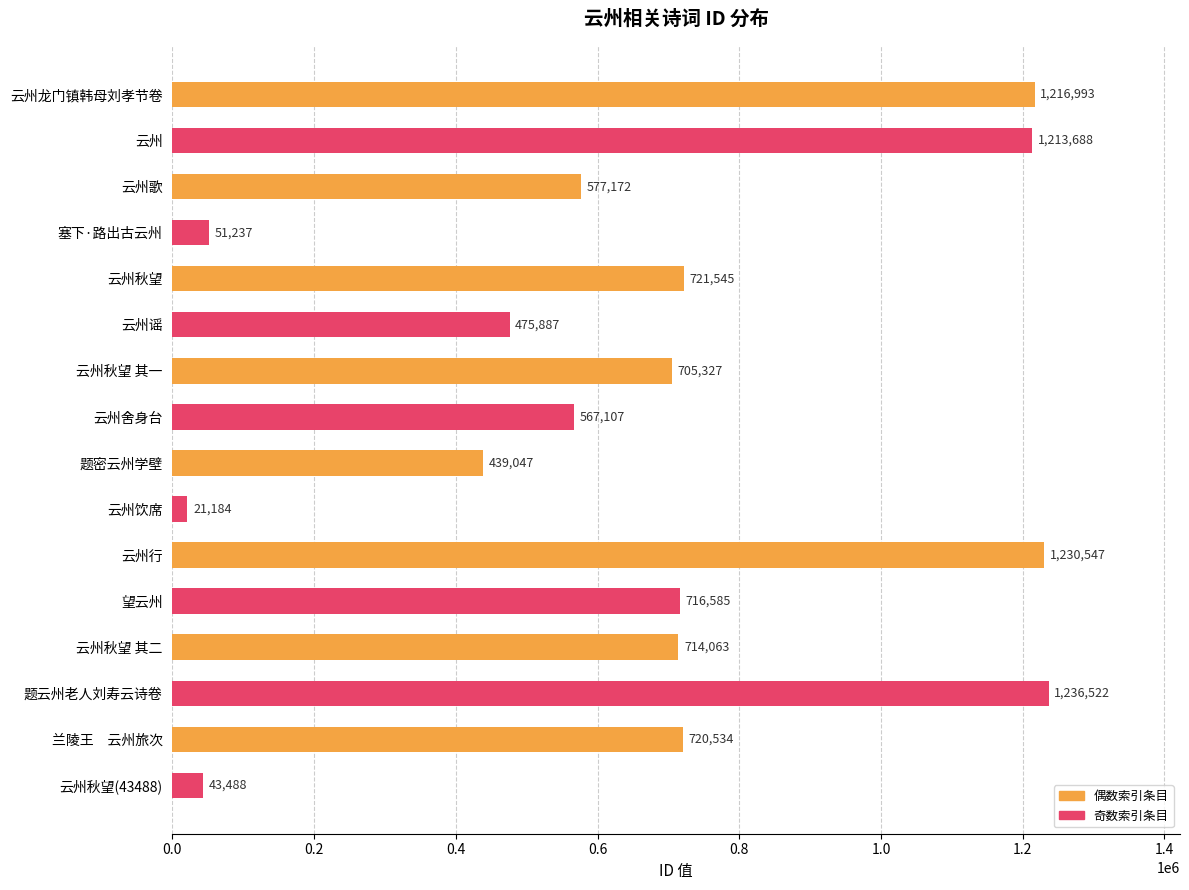

What is the label of the 16th bar from the bottom?

云州龙门镇韩母刘孝节卷